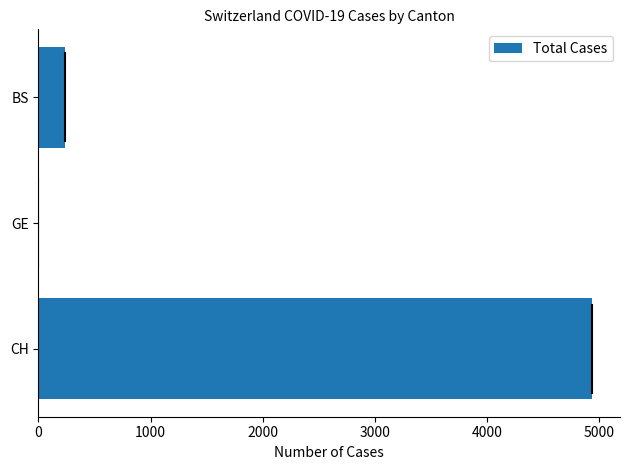

How many positive values are there?

2